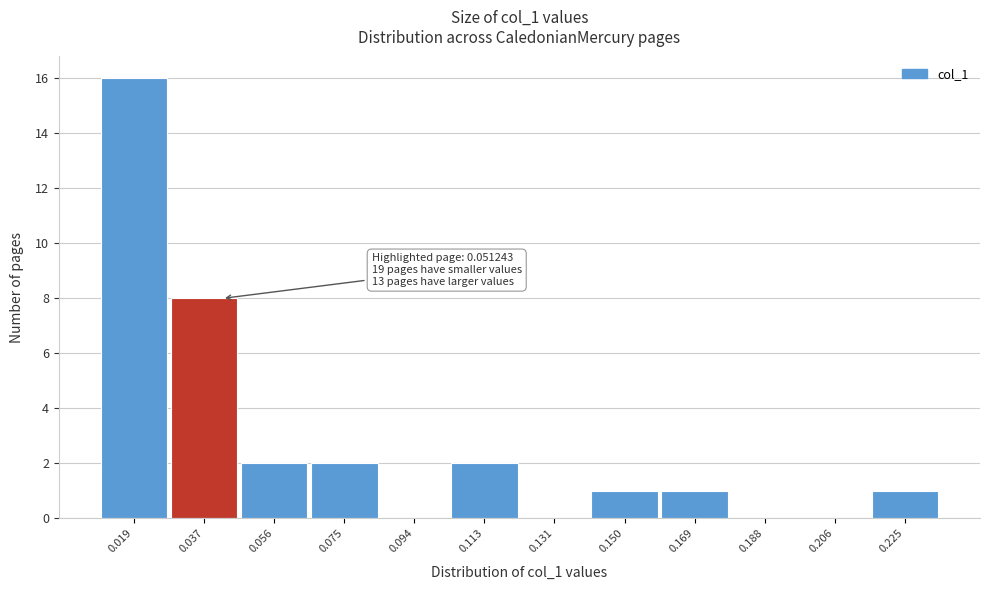

Reading right to left, list all the values displayed in this chart.

0.225=1	0.206=0	0.188=0	0.169=1	0.150=1	0.131=0	0.113=2	0.094=0	0.075=2	0.056=2	0.037=8	0.019=16